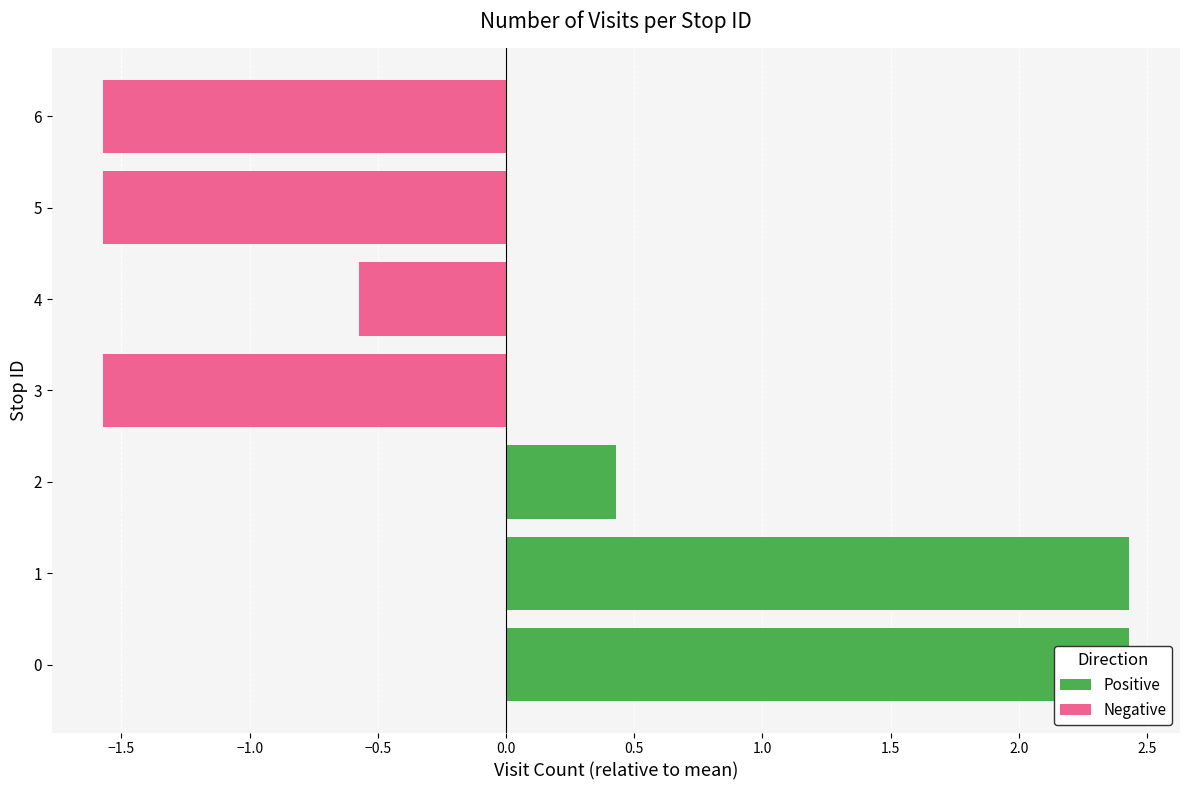

Is it true that the value at 1 is 8?

False